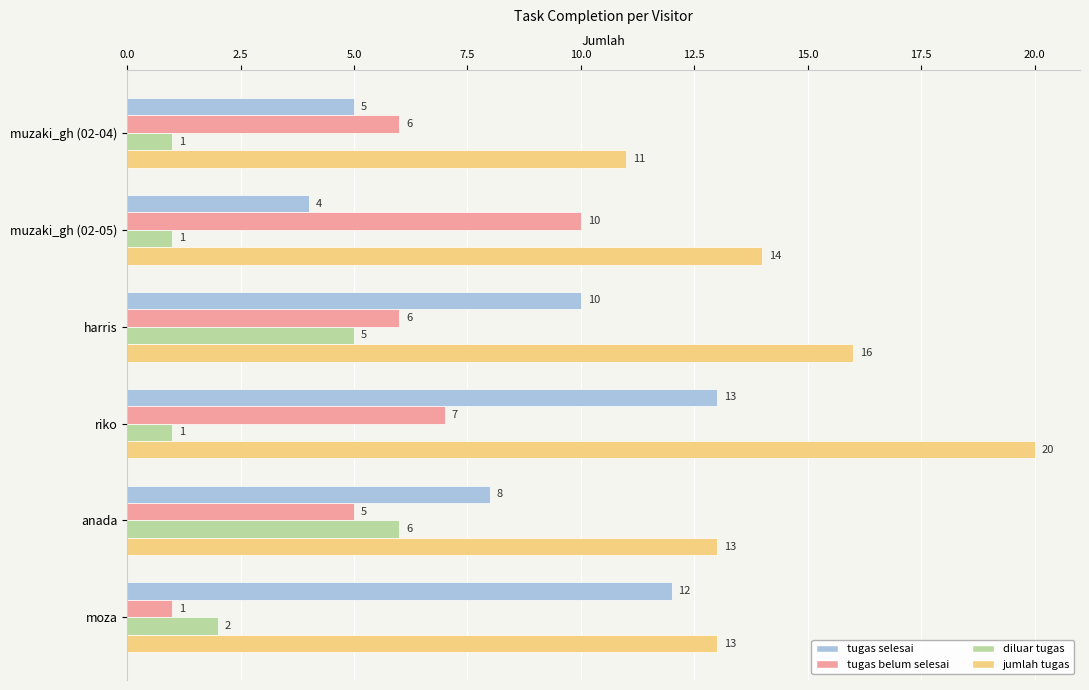

True or false: jumlah tugas has a value of 13 at anada.

True